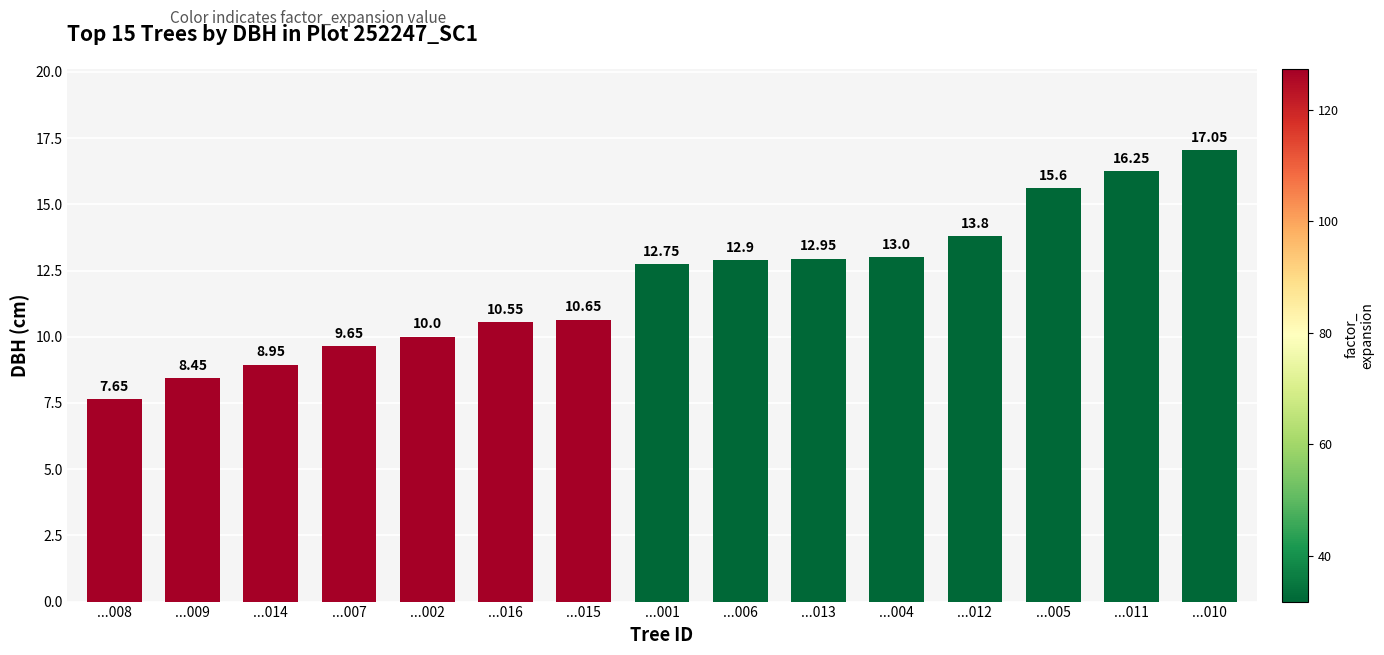

List the labels in order of value, largest first.

...010, ...011, ...005, ...012, ...004, ...013, ...006, ...001, ...015, ...016, ...002, ...007, ...014, ...009, ...008